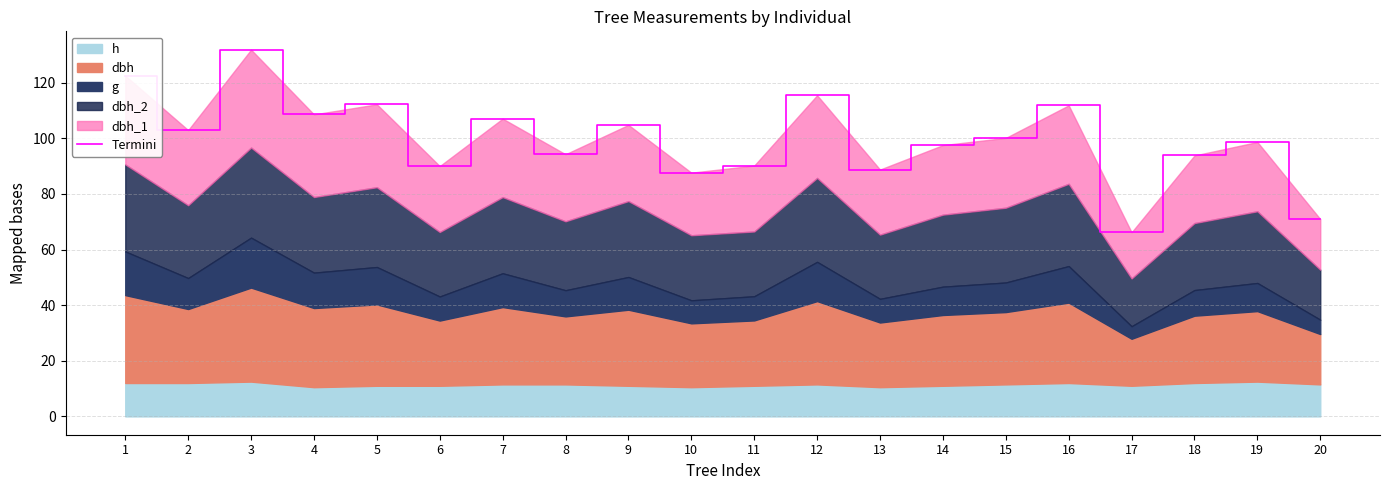

Rank the categories by value from lowest to highest.

17, 20, 10, 13, 6, 11, 18, 8, 14, 19, 15, 2, 9, 7, 4, 16, 5, 12, 1, 3